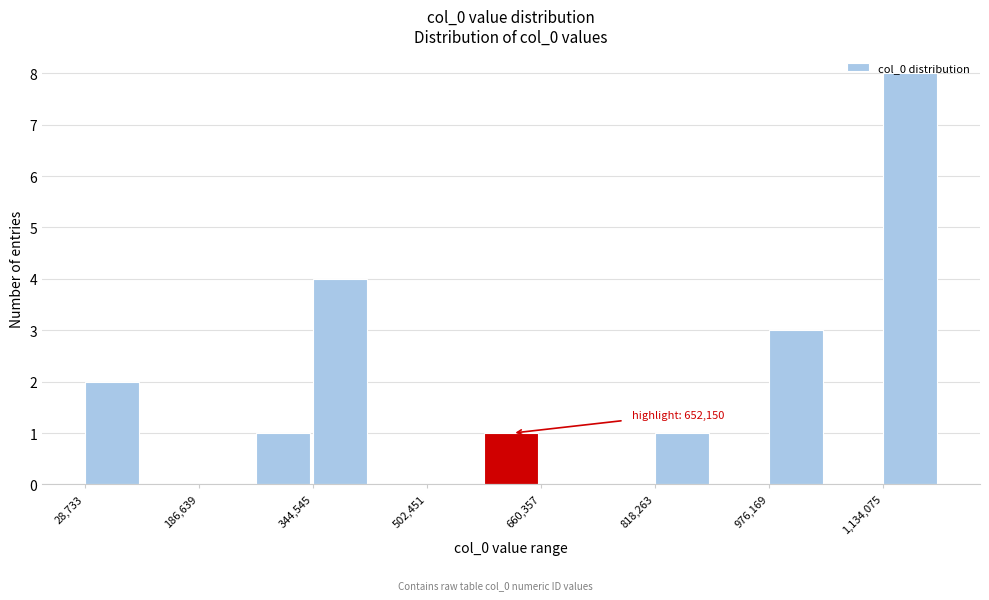

Around what value on the x-axis is the tallest bar? Give the approximate position of its centre, as read against the axis.

1180000